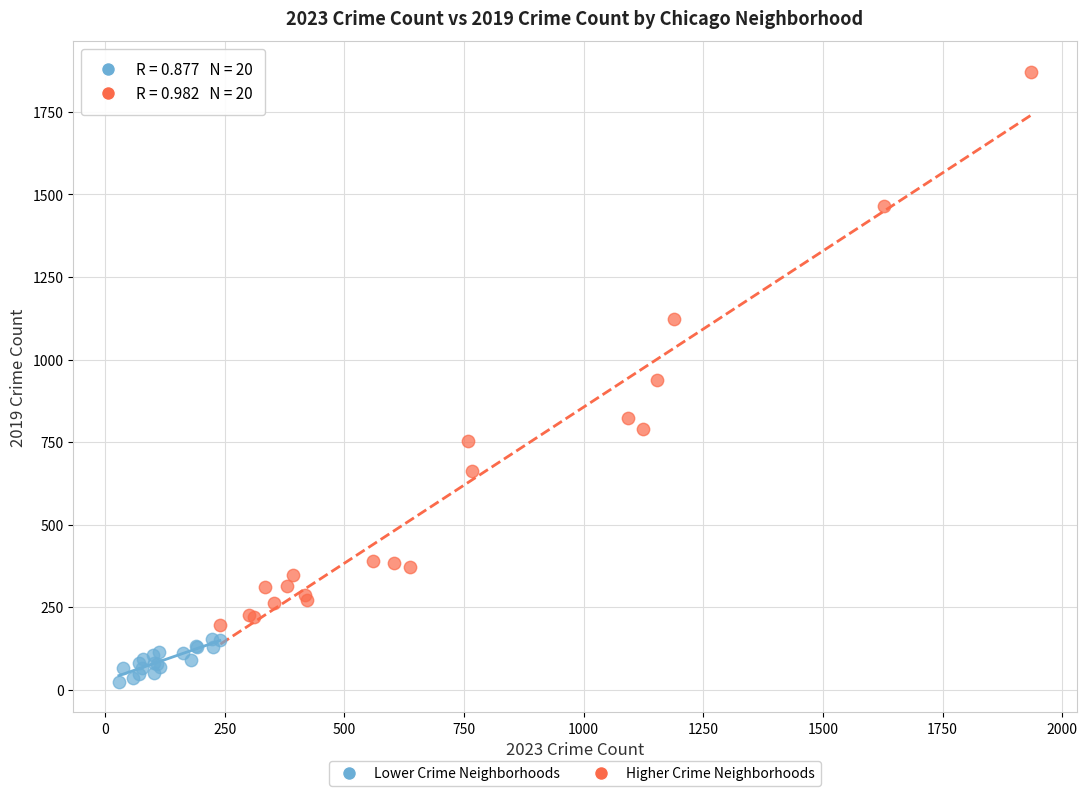

Which series contains the highest Y value?

Higher Crime Neighborhoods